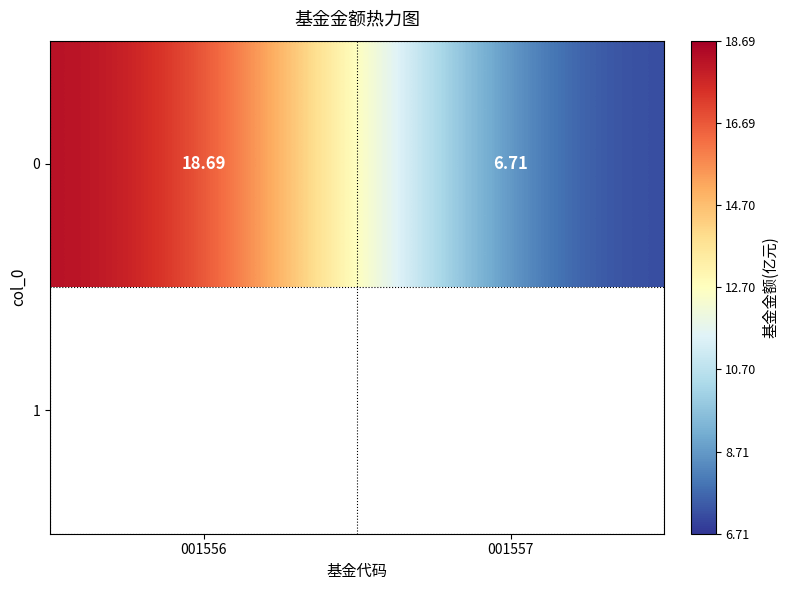

Where does the data first go above 18?

001556